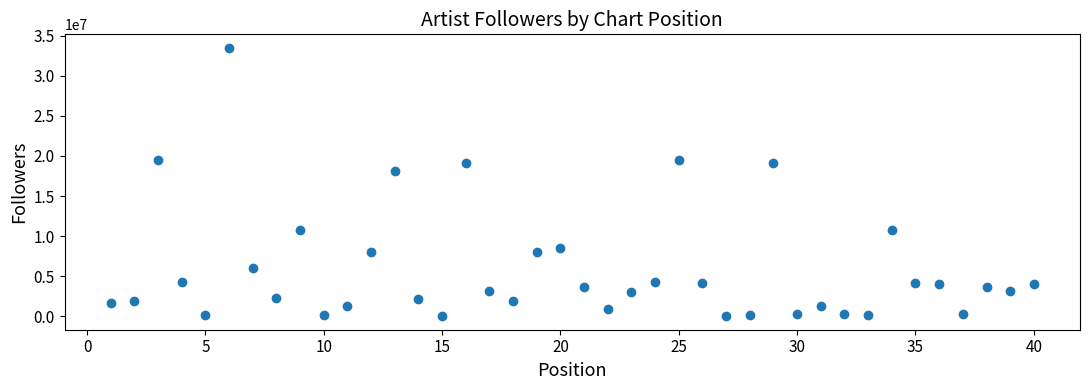

What is the range of X values (max minus min)?

39